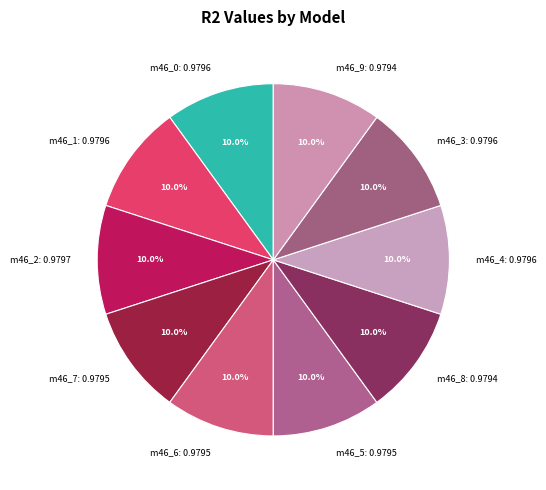

What portion of the pie excludes m46_7: 0.9795?

90.0%